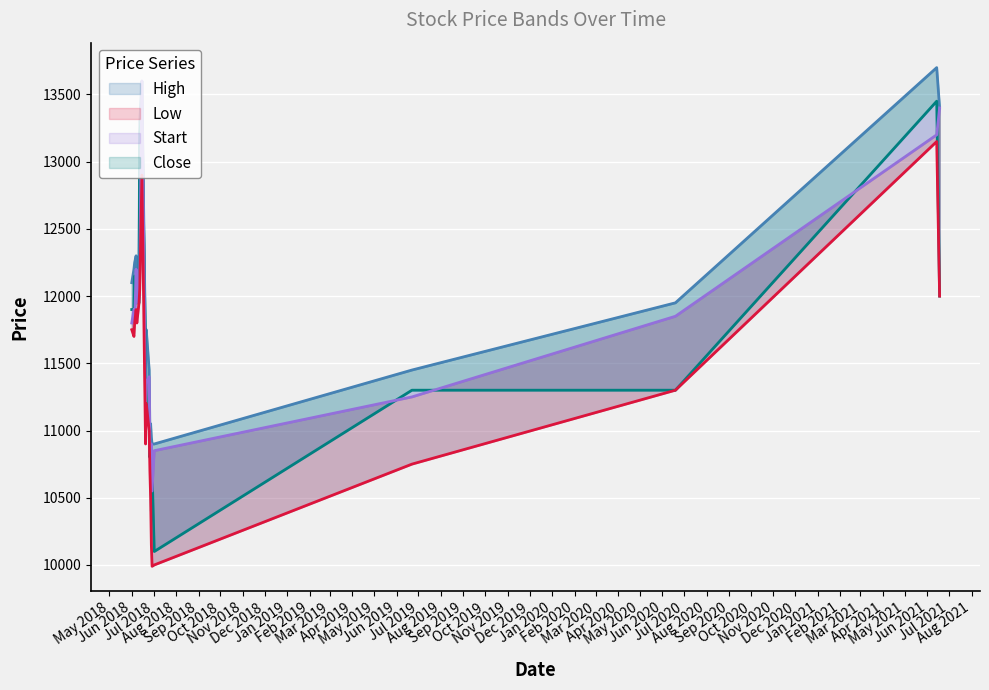

In Start, how many points are higher than both neighbors (excluding endpoints)?

6